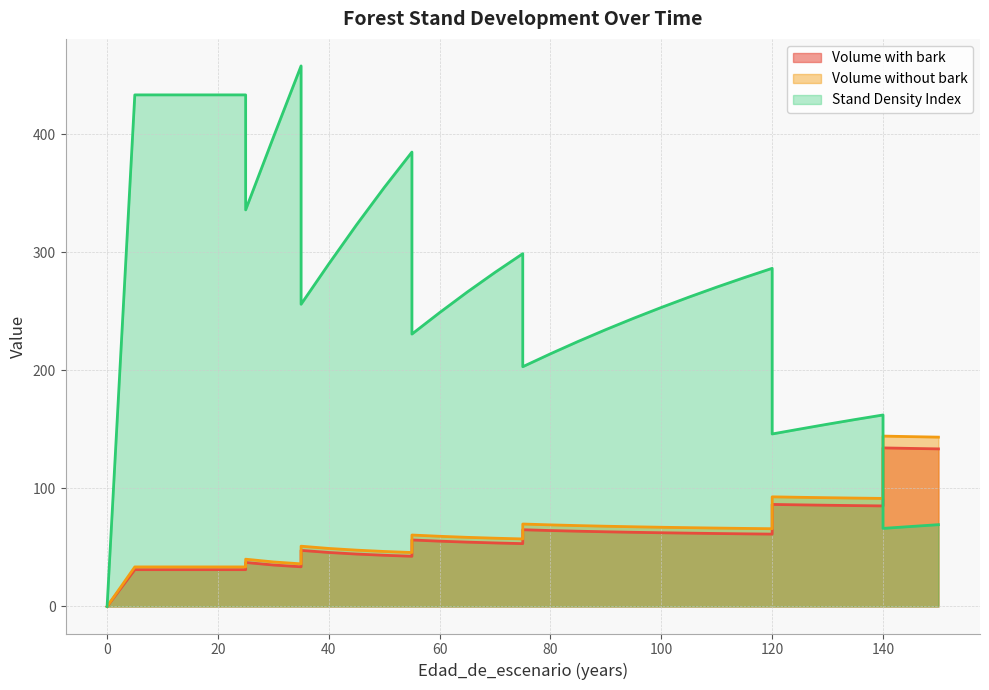

At which label does V_con_corteza first exceed 56?

55